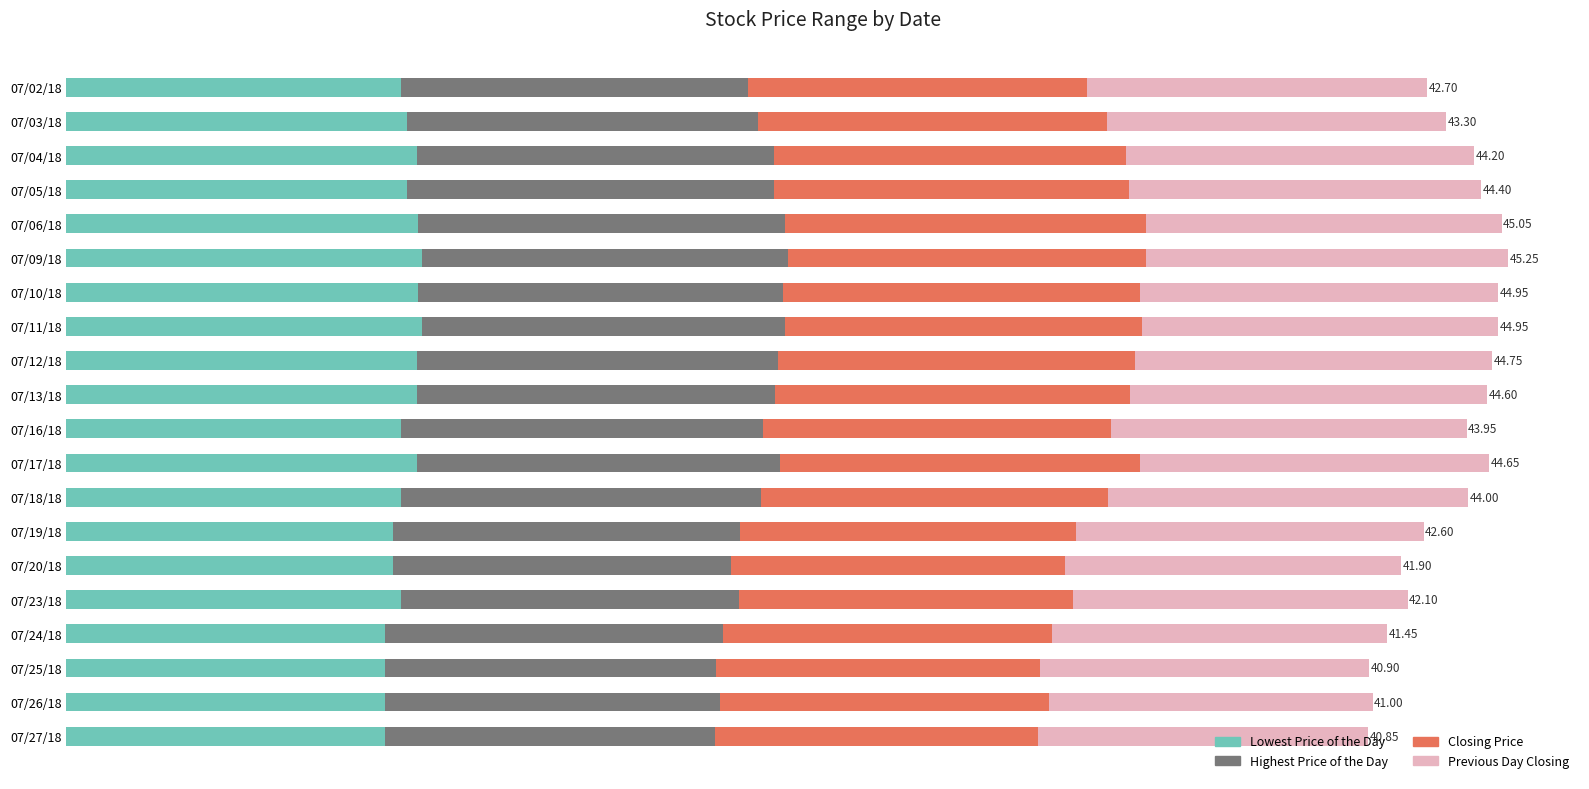

What are all the series names shown in the legend?

Lowest Price of the Day, Highest Price of the Day, Closing Price, Previous Day Closing